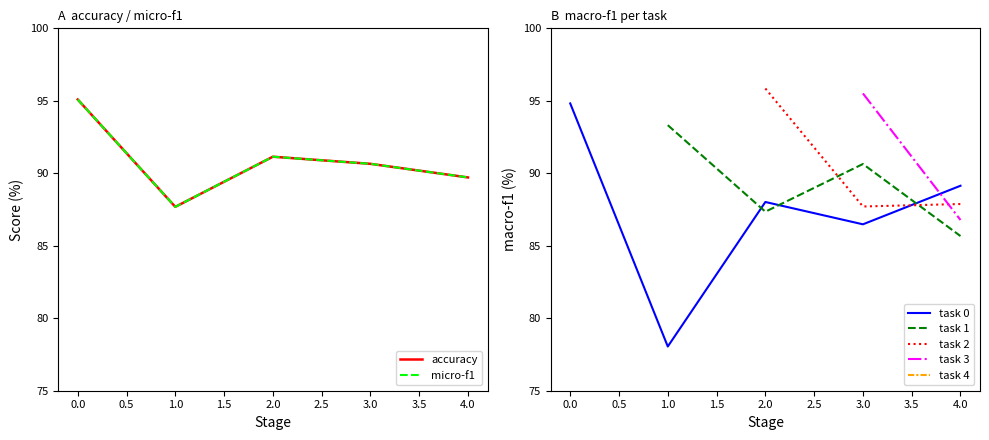

At which label does task 0 reach its minimum?

1.0